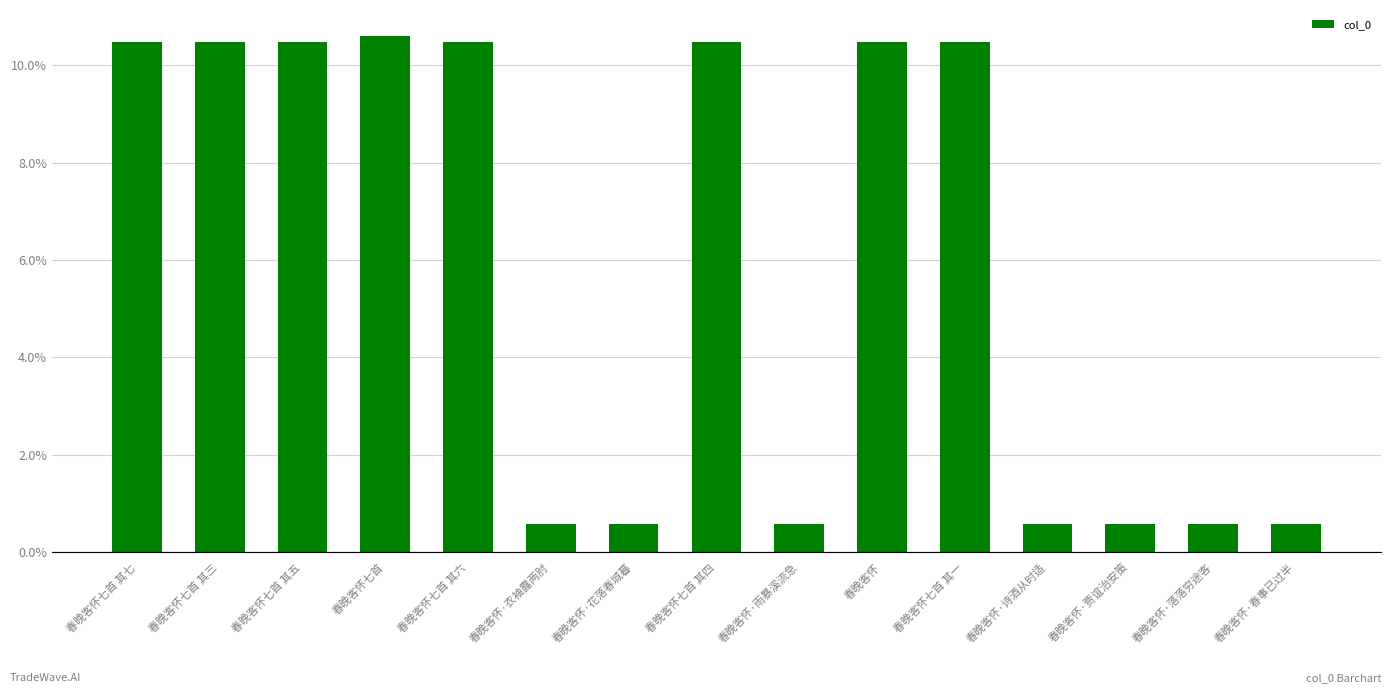

What is the difference between the maximum and minimum values?

10.0